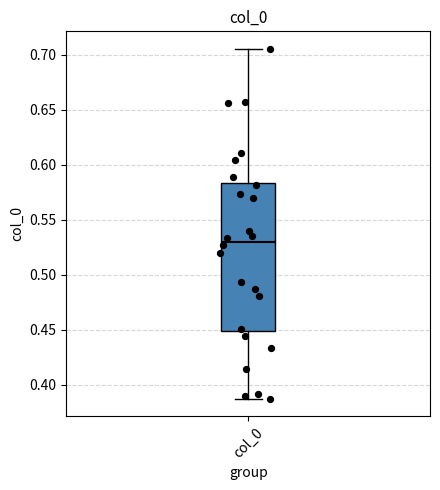

Where does the lower whisker of the box for col_0 end on the y-axis? The values are not printed on the chart, so give them approximately, as read against the axis.

0.390